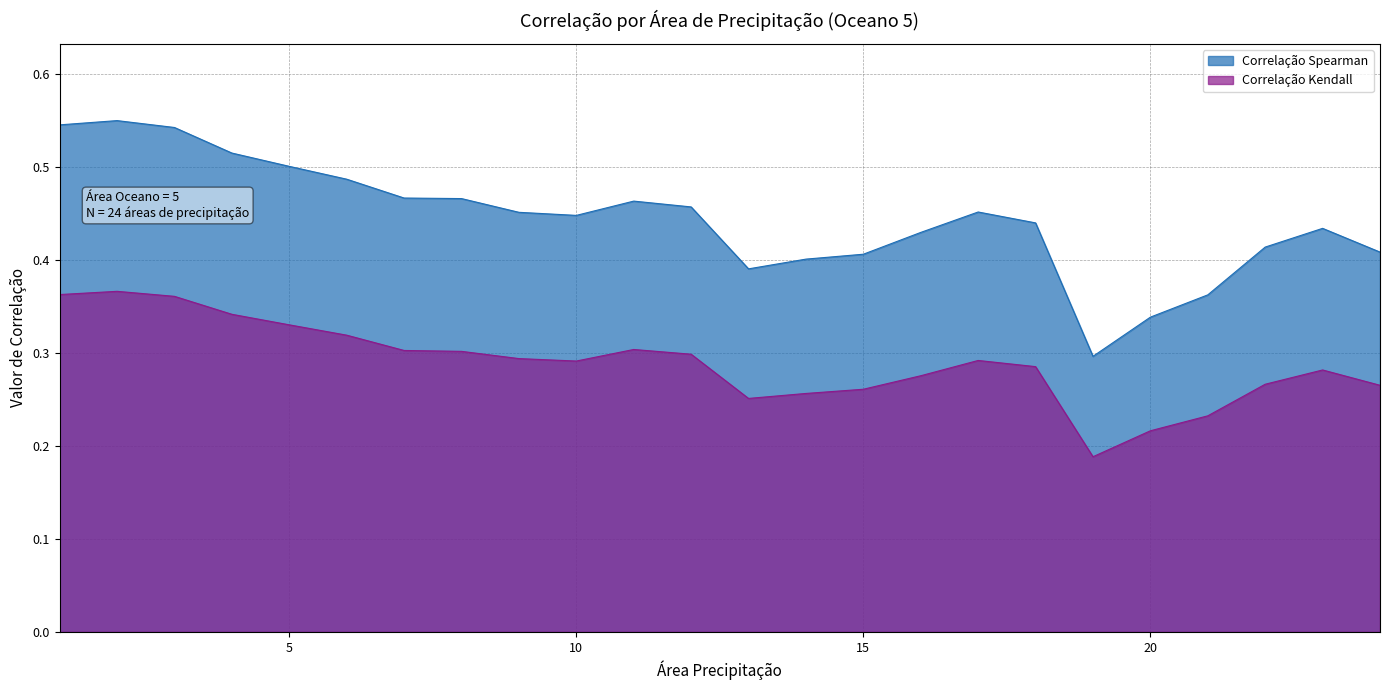

Which series has the largest total across all categories?

Correlação Spearman